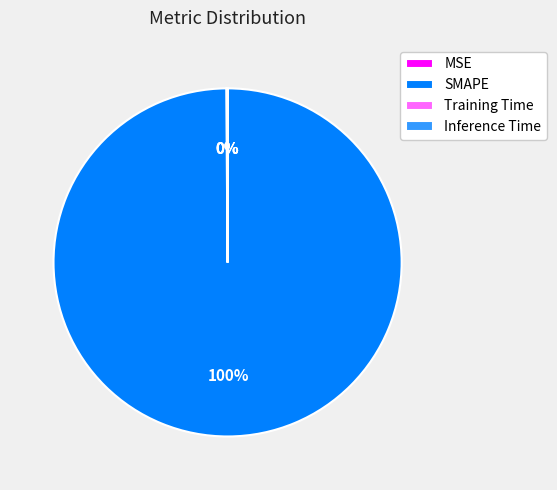

True or false: SMAPE accounts for 100% of the total.

True